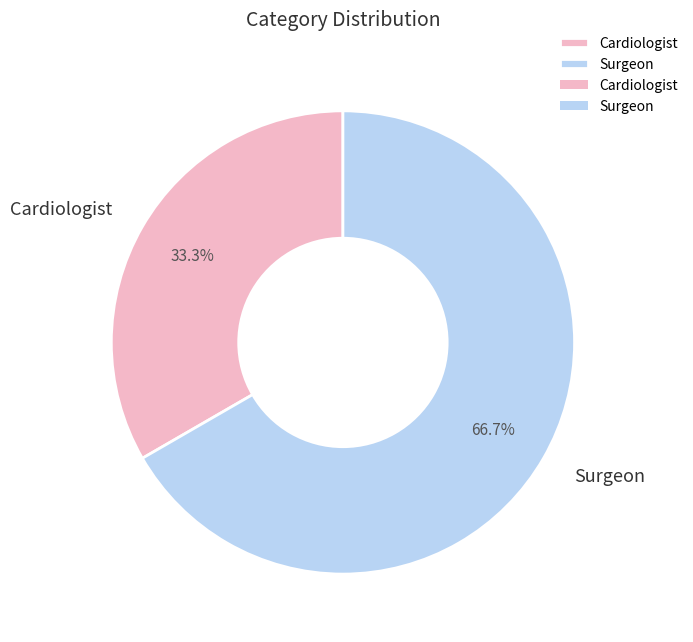

Which category has the biggest portion of the pie?

Surgeon